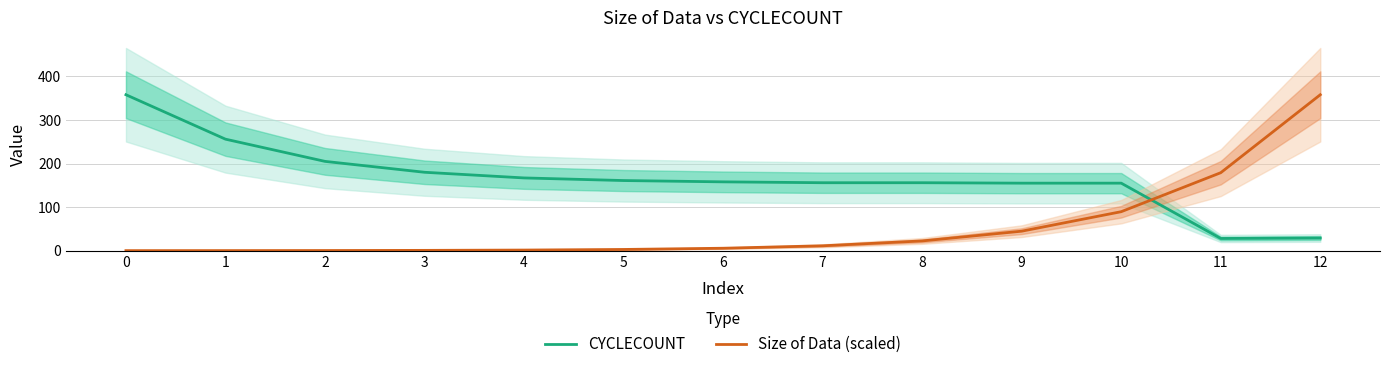

In CYCLECOUNT, how many points are lower than both neighbors (excluding endpoints)?

1